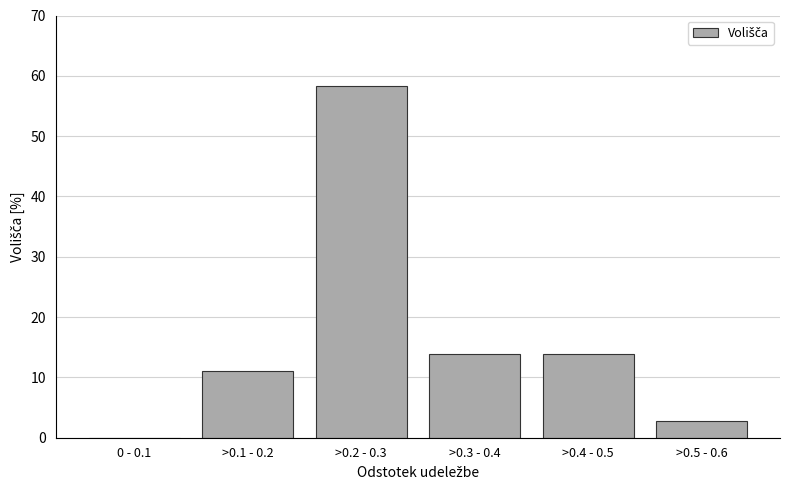

Reading left to right, transcribe all the data shown in this chart.

0 - 0.1=0.0	>0.1 - 0.2=11.1	>0.2 - 0.3=58.3	>0.3 - 0.4=13.9	>0.4 - 0.5=13.9	>0.5 - 0.6=2.8